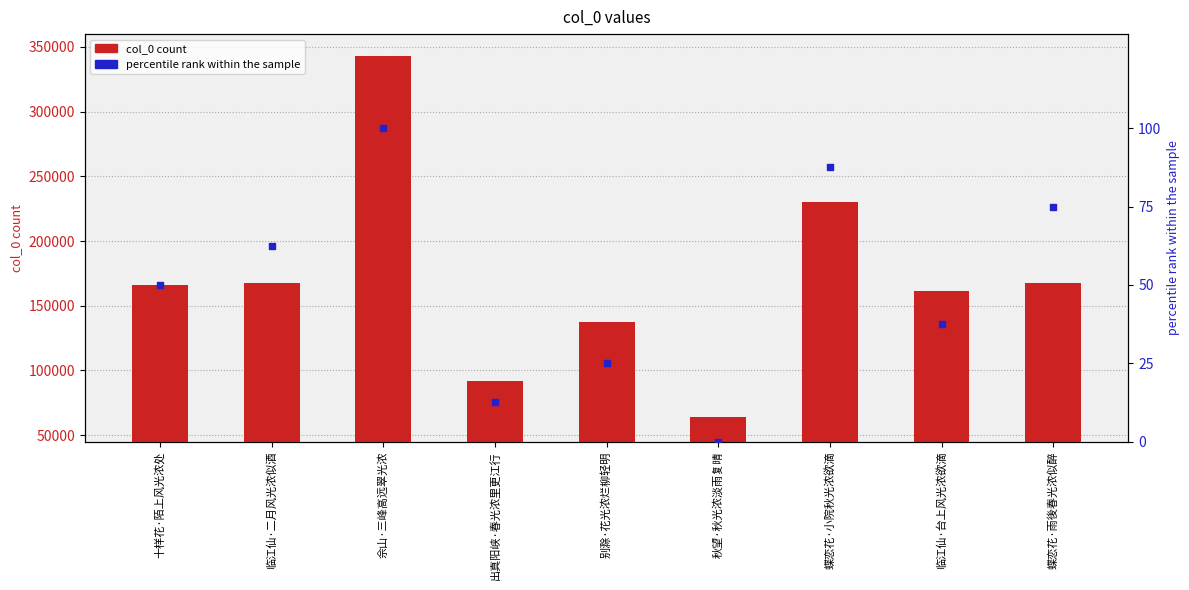

Which series has the widest spread of Y values?

col_0 count